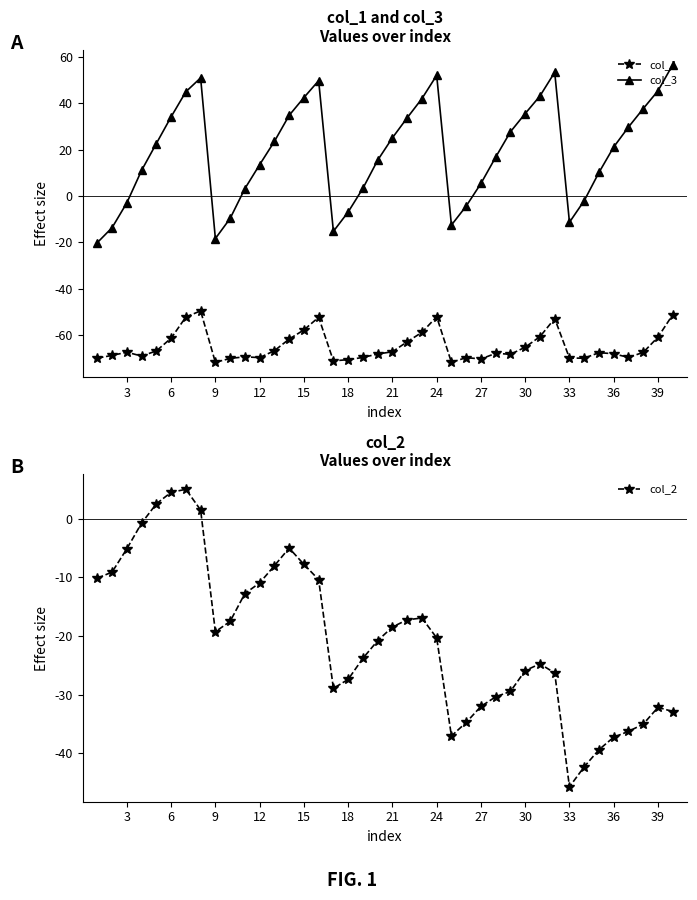

At how many categories does at least one series exceed -55?

40